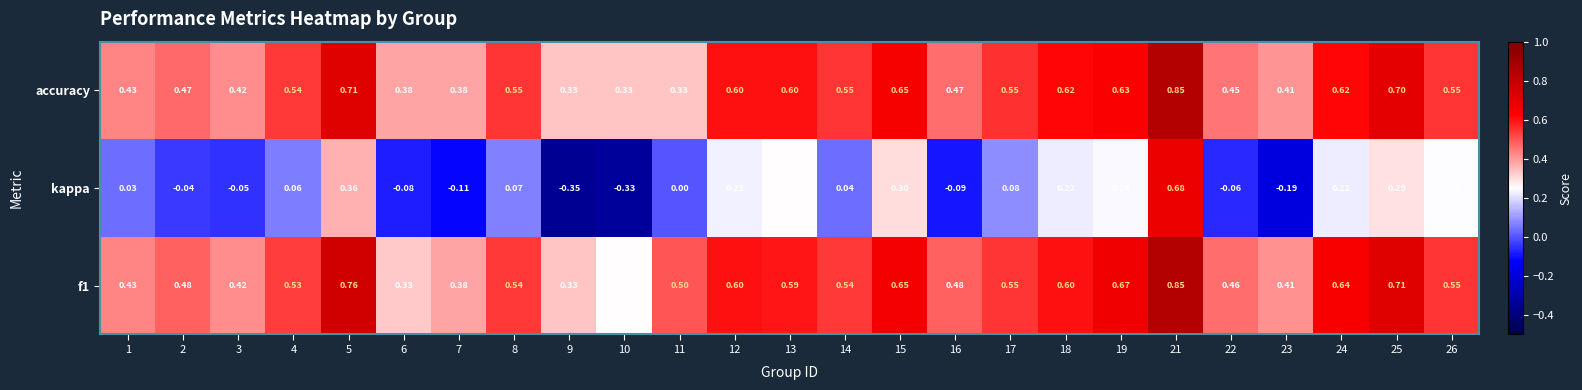

Which series has the largest range (max minus min)?

kappa